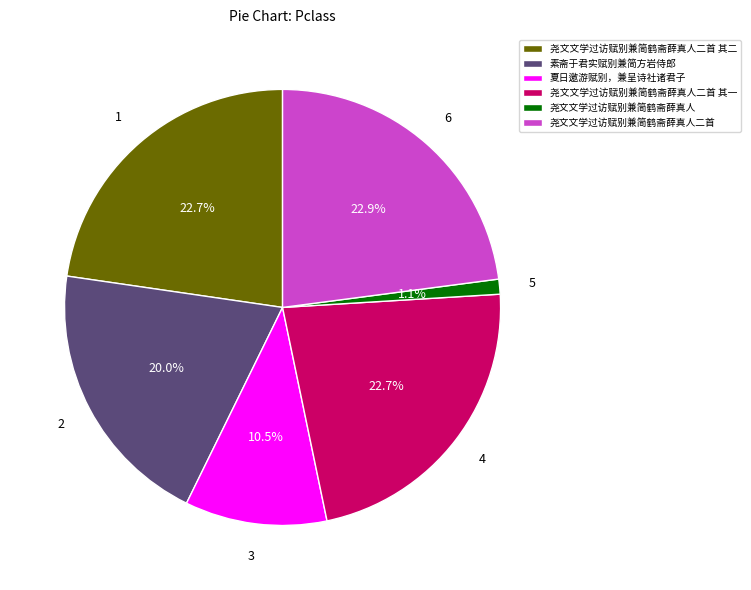

Does any single category account for the majority?

No